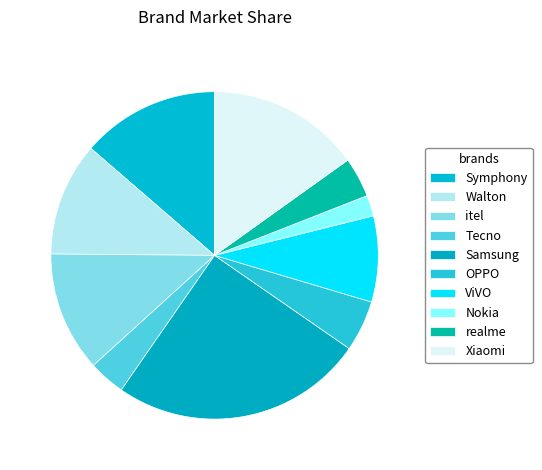

Count the number of slices in the pie.

10